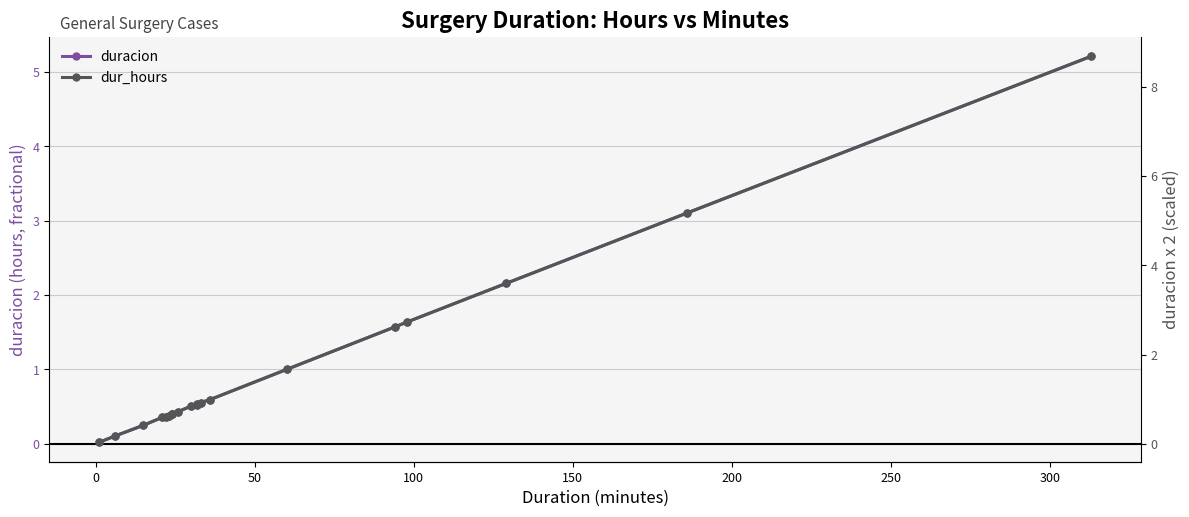

Count the number of data series in this chart.

2